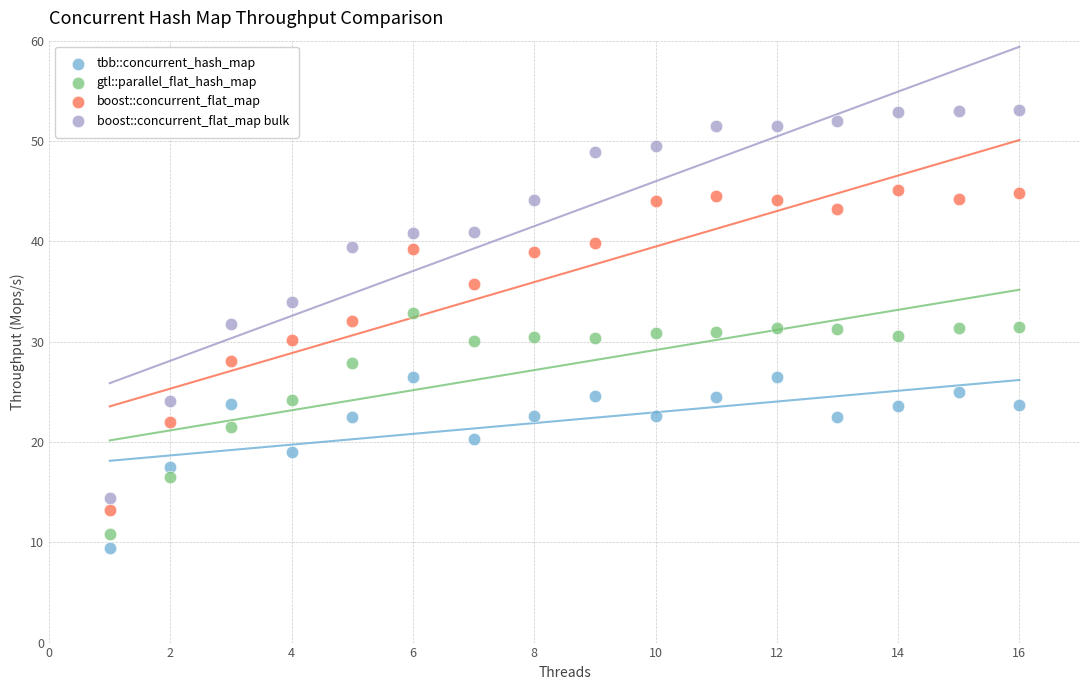

Which series contains the highest Y value?

boost::concurrent_flat_map bulk